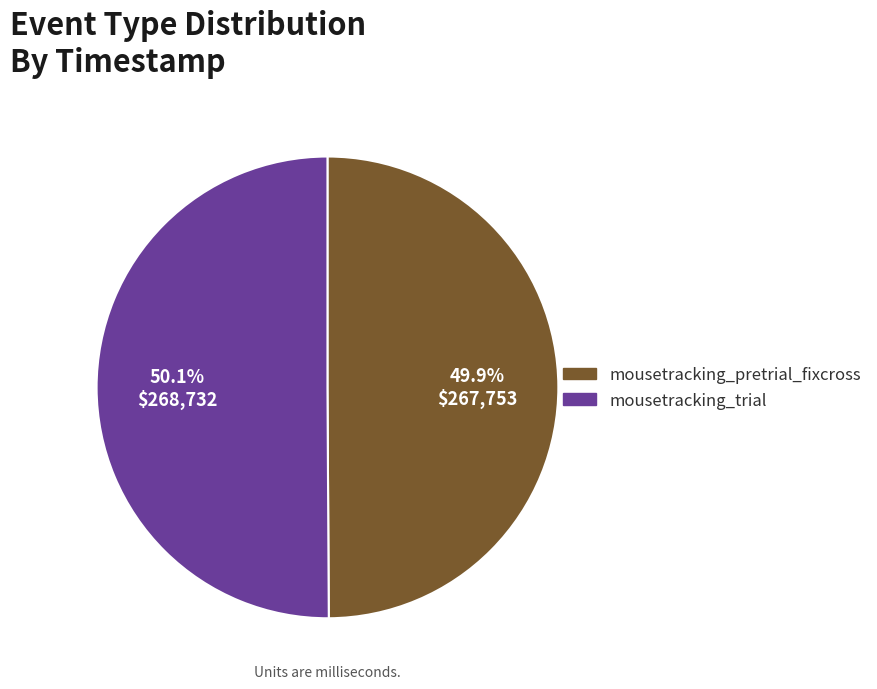

To the nearest percent, what is the combined percentage of mousetracking_pretrial_fixcross and mousetracking_trial?

100%